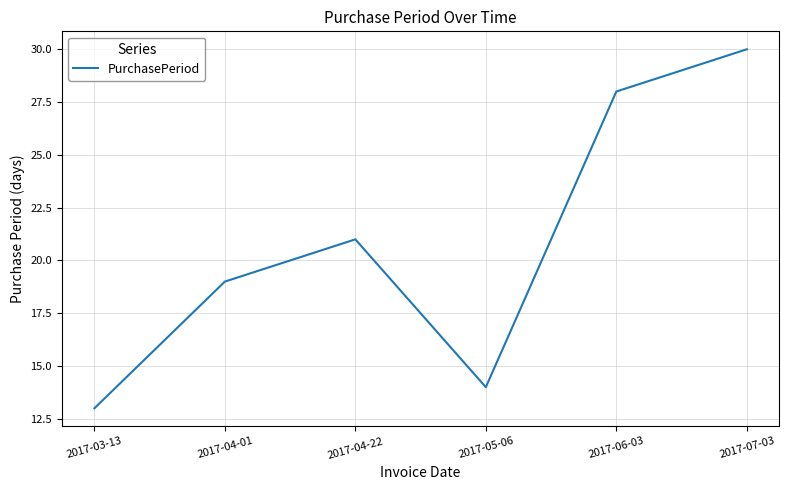

Which category has the highest value across all series?

2017-07-03